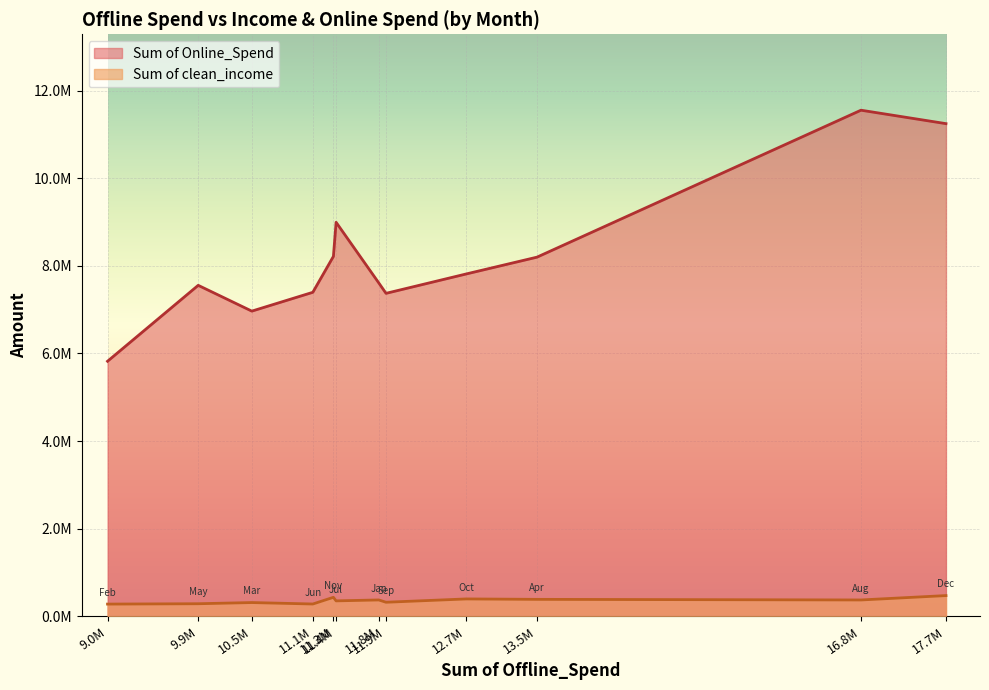

True or false: Sum of clean_income has more than 1 interior local peaks.

True